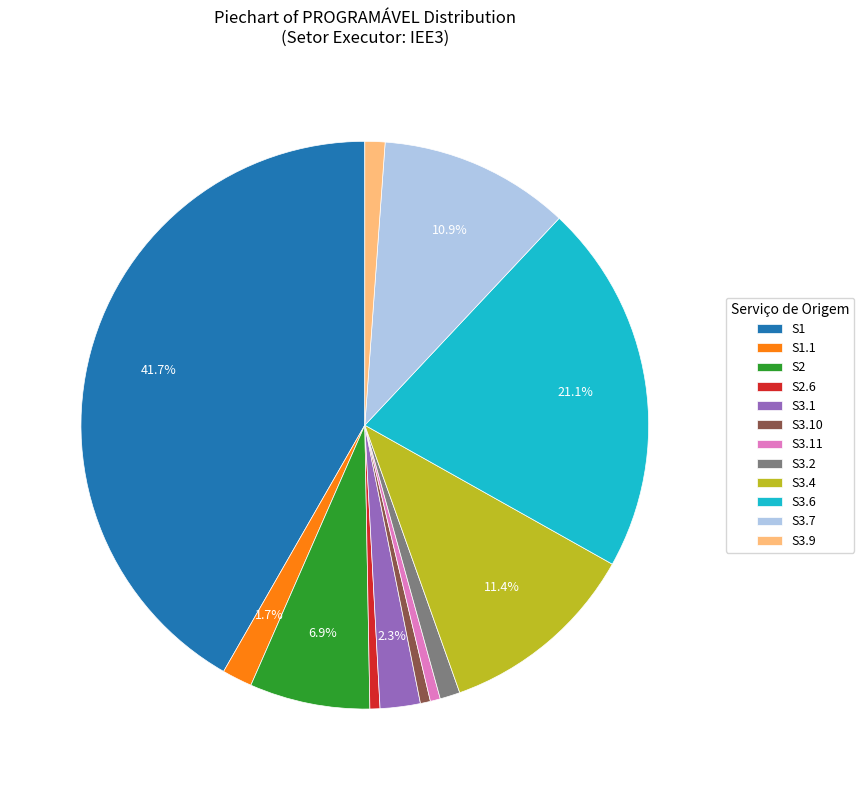

Between S3.2 and S3.4, which is larger?

S3.4